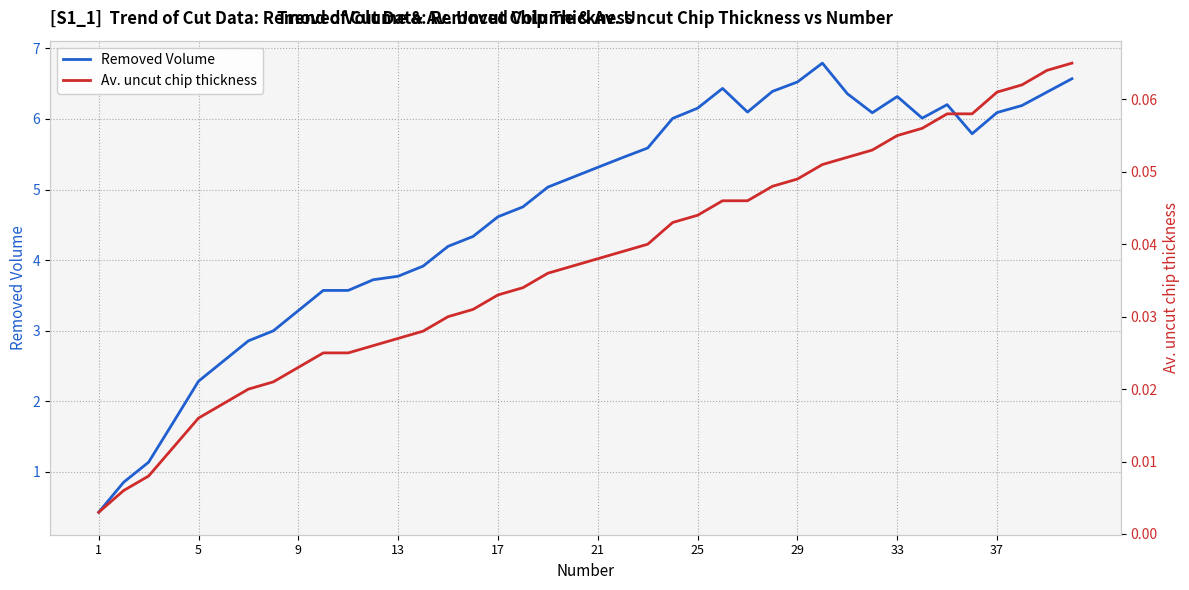

Is this an area chart (filled region under the line)?

No